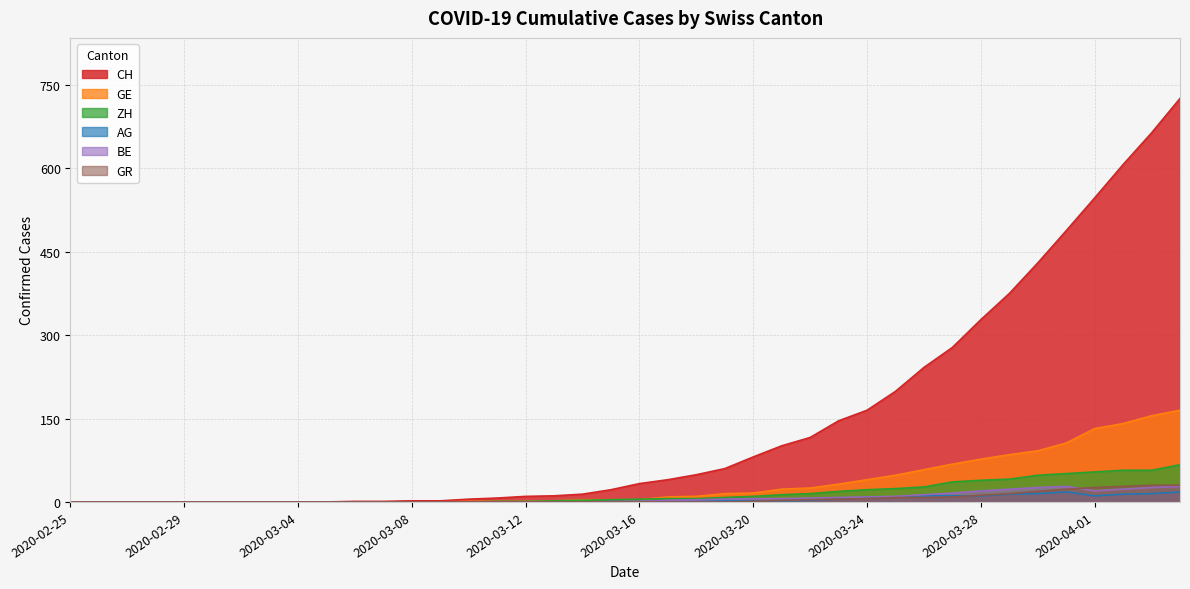

How many values in ZH are above zero?

25